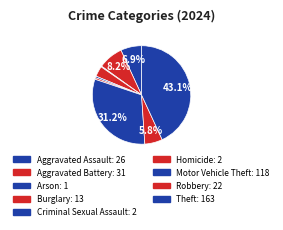

Does Aggravated Assault represent more than half of the total?

No